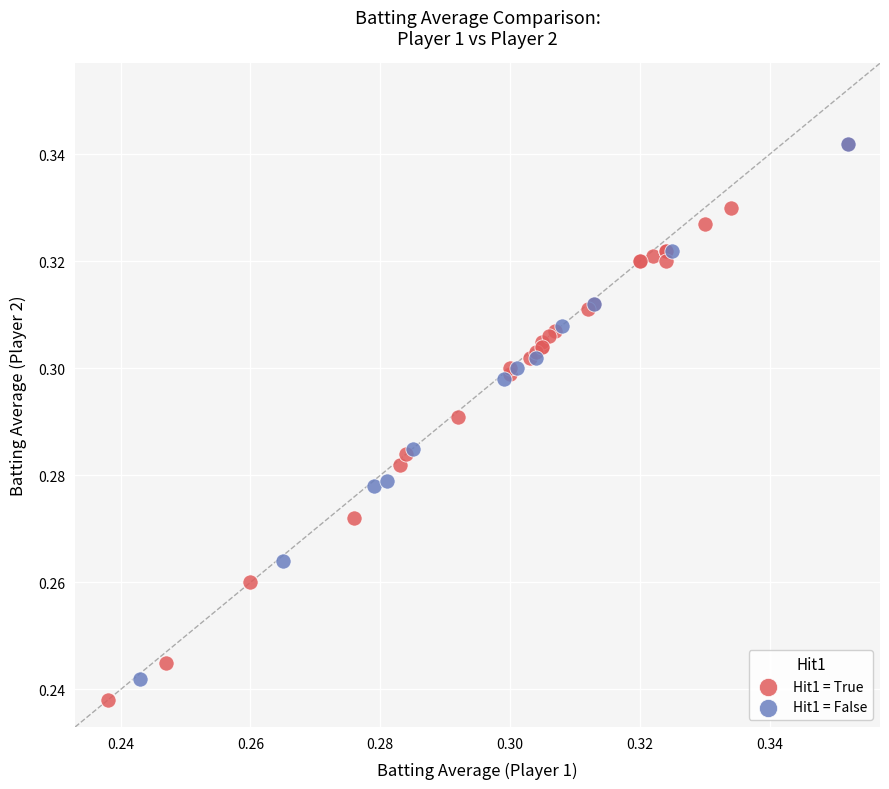

Which series has the largest Y range (max minus min)?

Hit1 = True